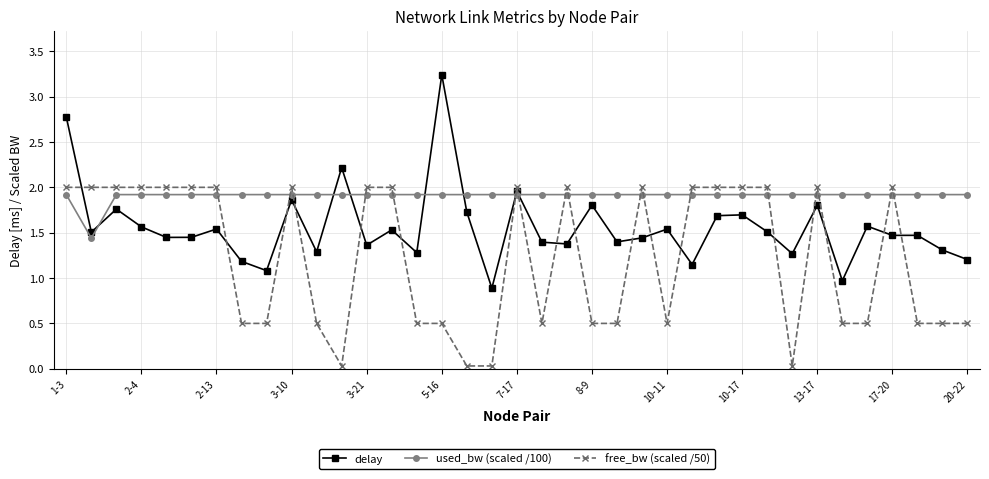

What is the lowest value of the delay series?

0.9